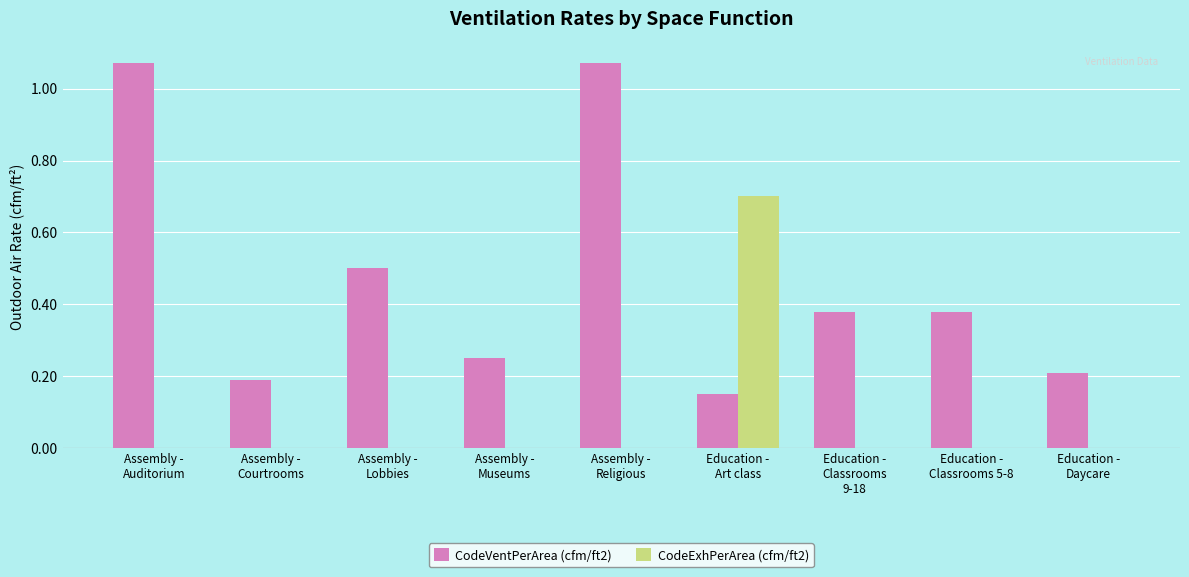

Which series has the largest total across all categories?

CodeVentPerArea (cfm/ft2)